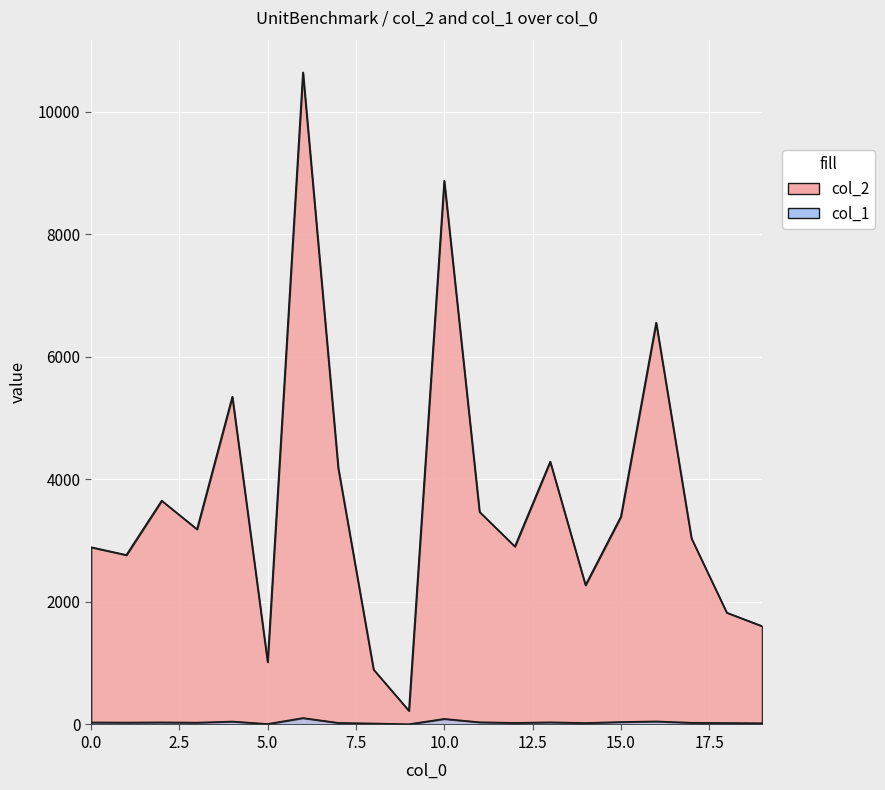

Reading left to right, extract all data points from this chart.

col_2: 2892	2765	3651	3185	5348	1019	10640	4182	896	224	8870	3468	2904	4288	2273	3389	6556	3037	1824	1604
col_1: 33	31	34	30	48	8	105	26	16	4	91	36	26	35	24	40	50	28	24	20